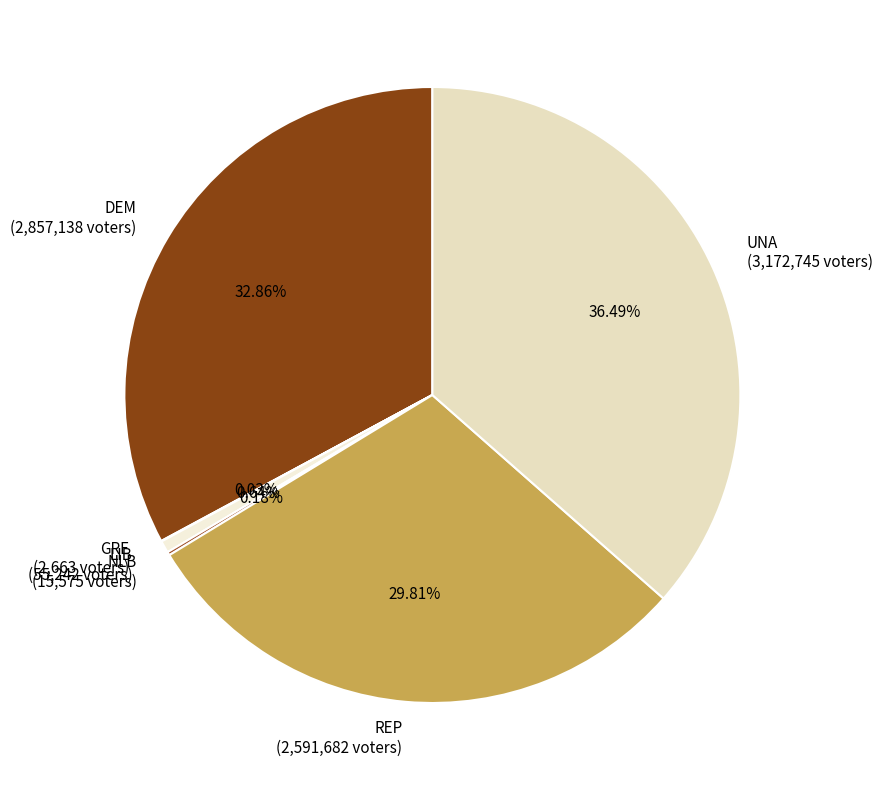

To the nearest percent, what percentage of the pie is DEM?

33%